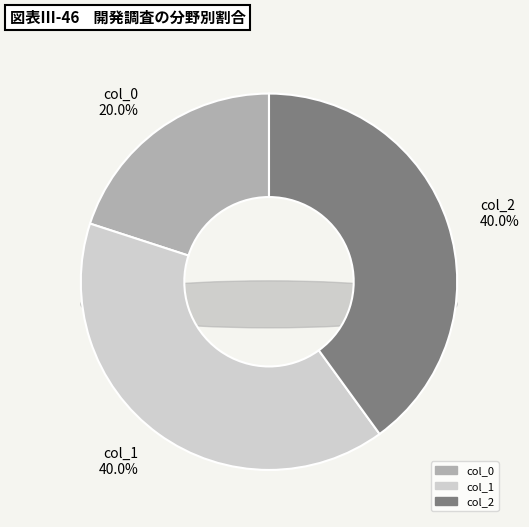

To the nearest percent, what is the difference between the largest and smallest slice percentages?

20%